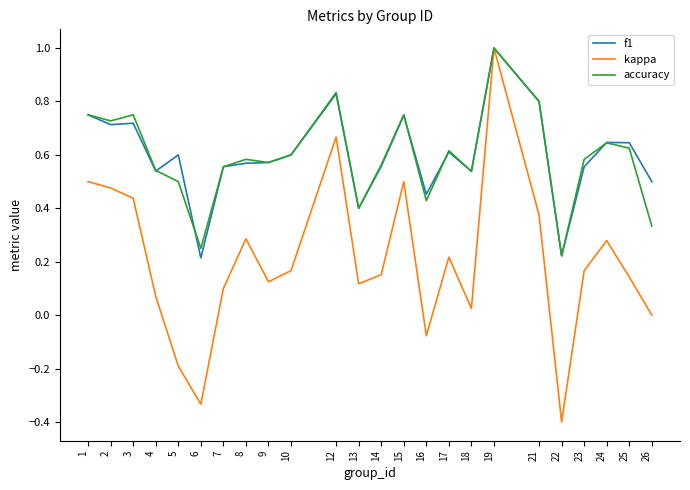

The value of accuracy at 3 is 0.8. True or false?

True